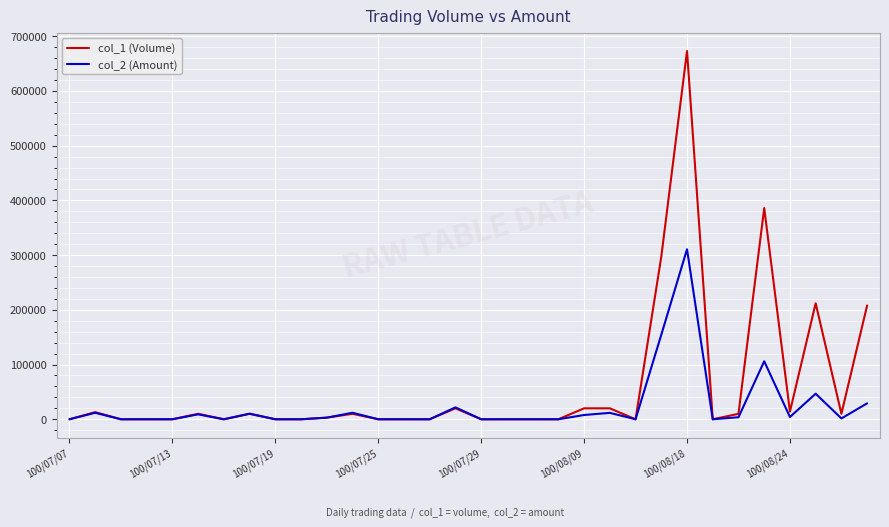

At how many categories does at least one series exceed 655869?

1